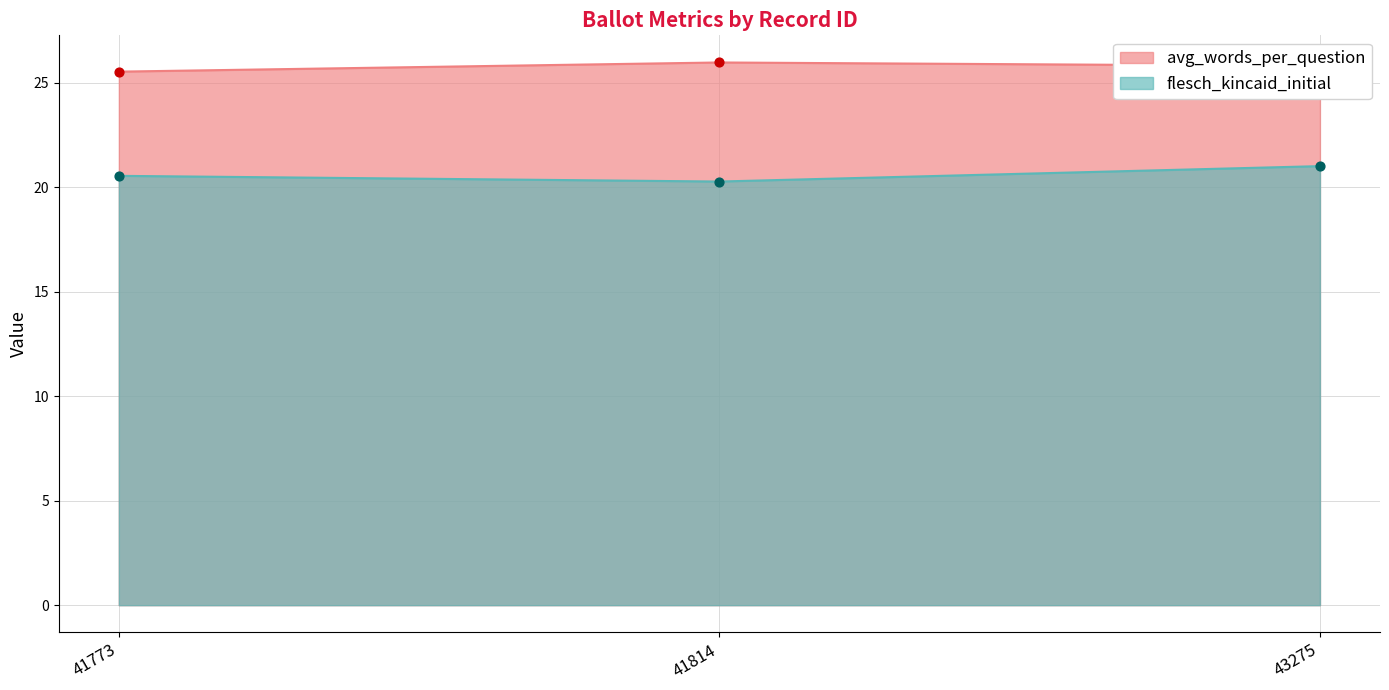

Which series contains the lowest Y value?

flesch_kincaid_initial